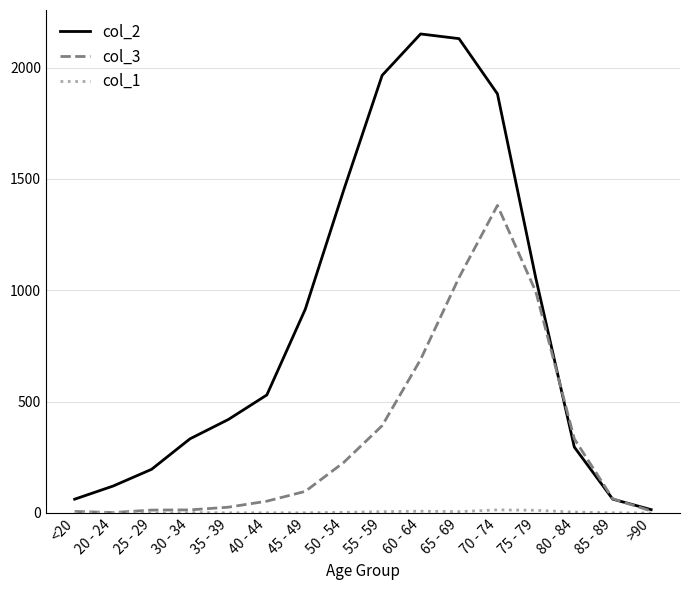

Count the number of categories in the chart.

16